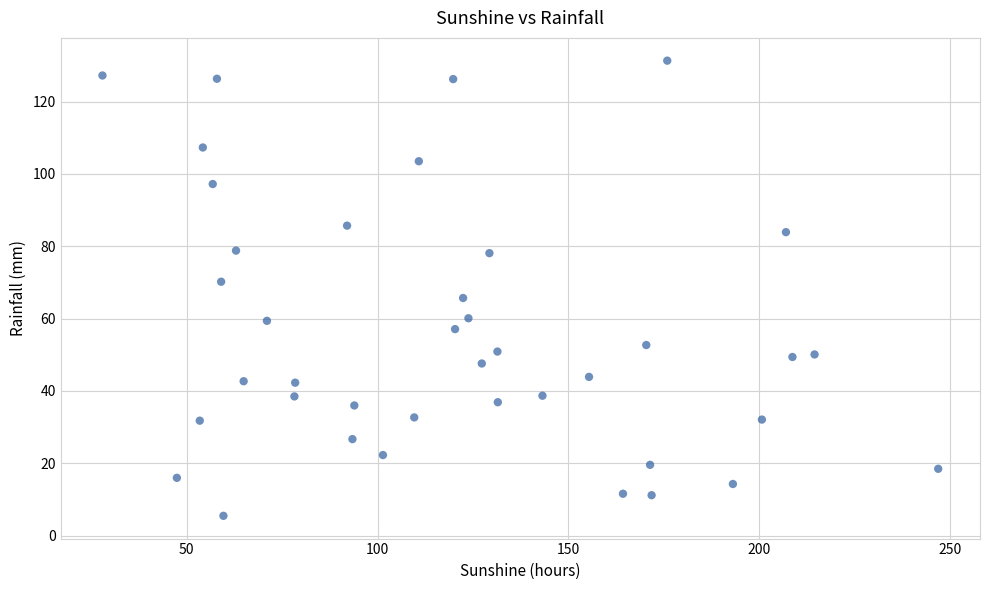

What is the range of X values (max minus min)?

219.0